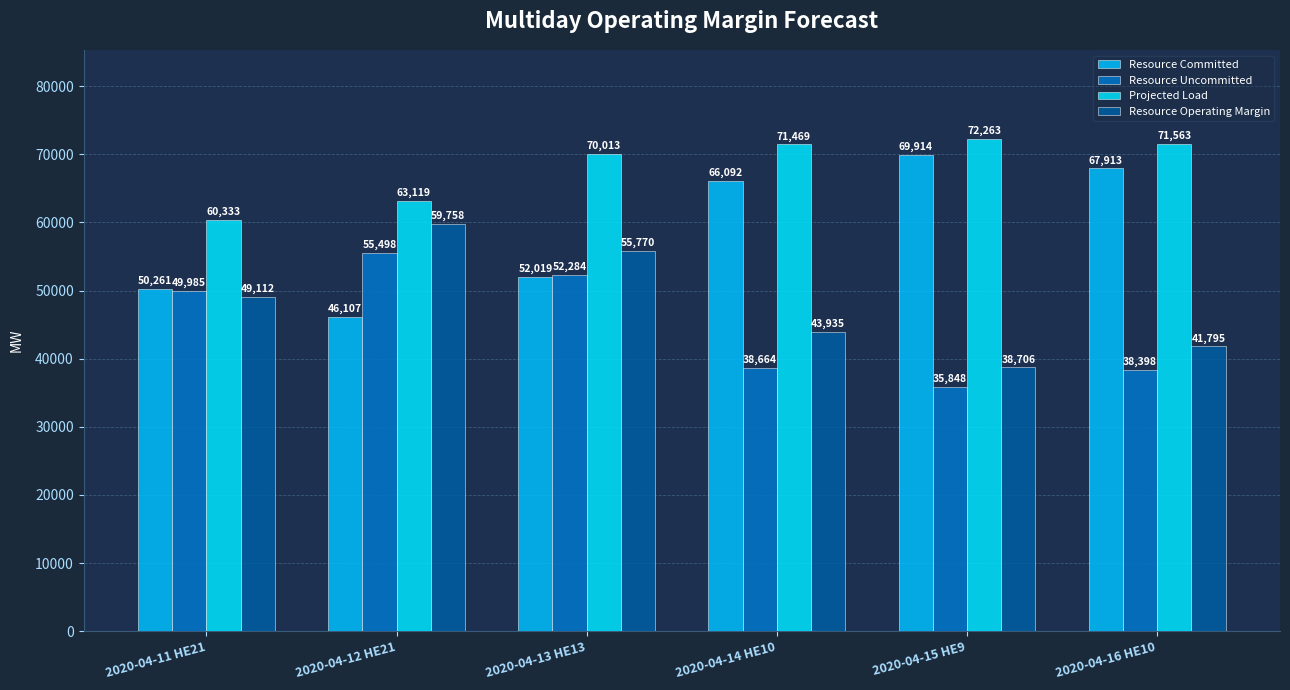

How many bars are there in total?

24